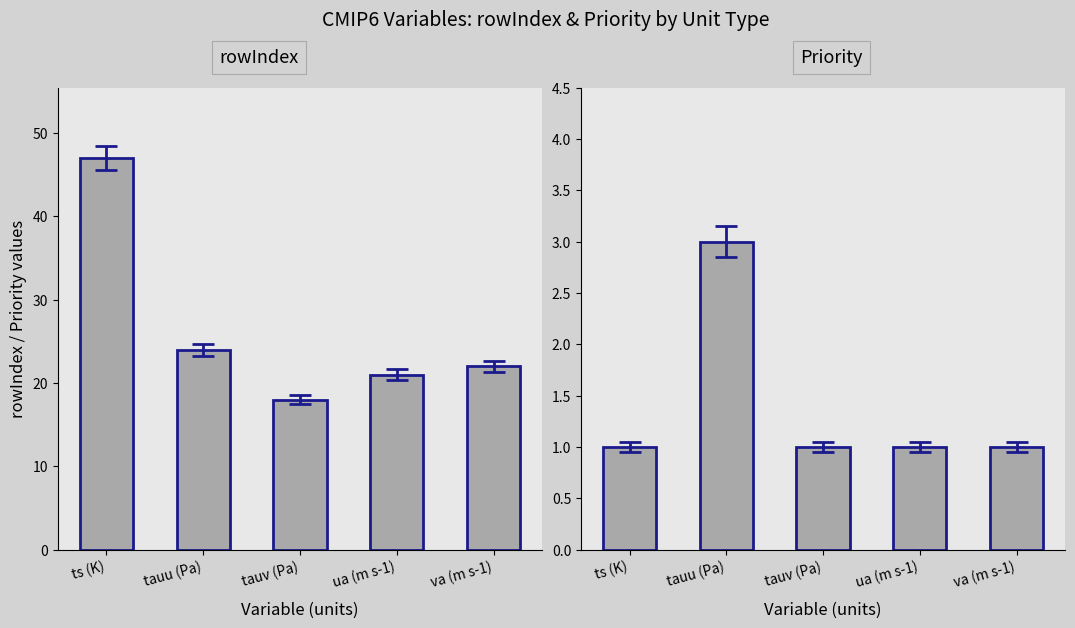

Read the rowIndex value at ts (K).

47